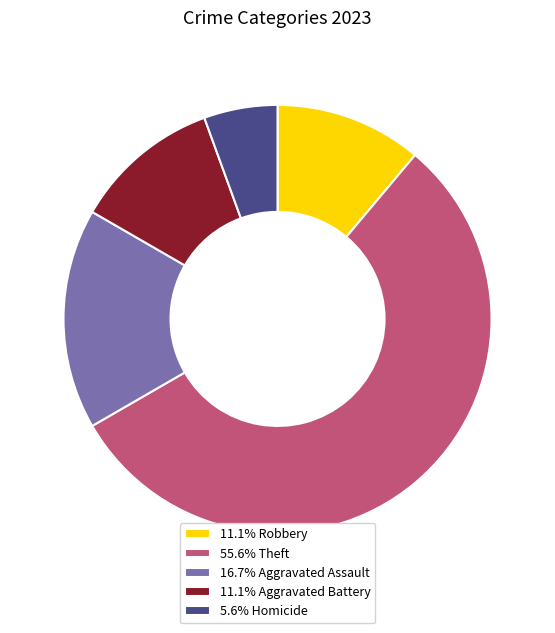

What is the ratio of the value at 55.6% Theft to the value at 11.1% Aggravated Battery?

5.0